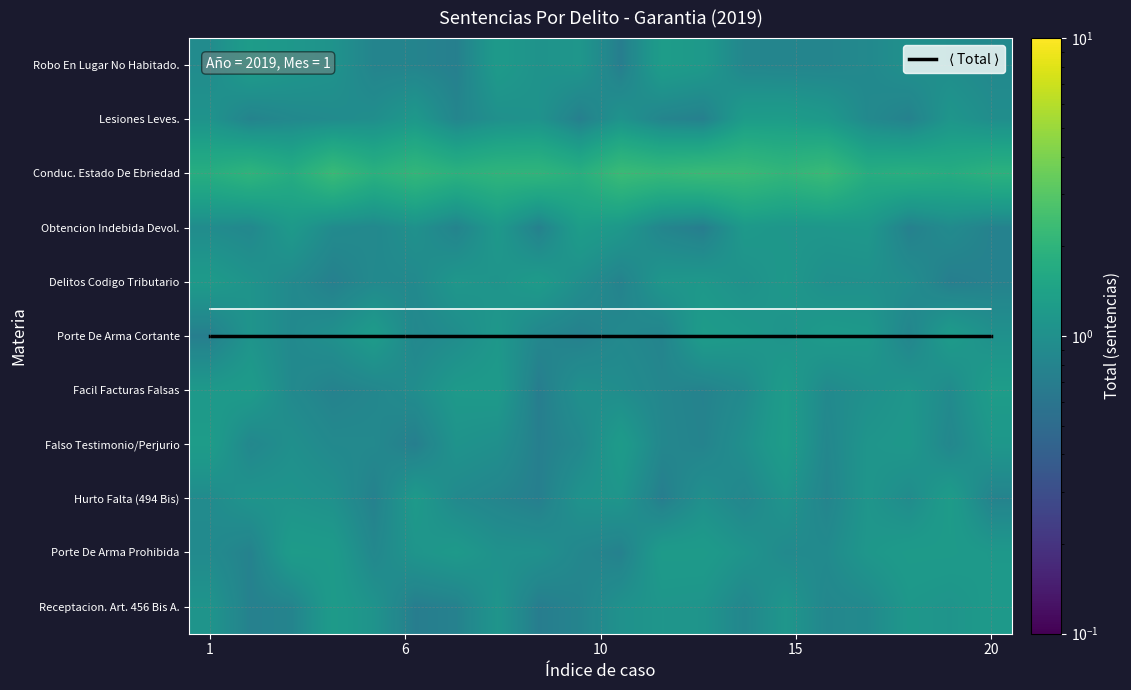

What is the minimum value shown in the chart?

0.7